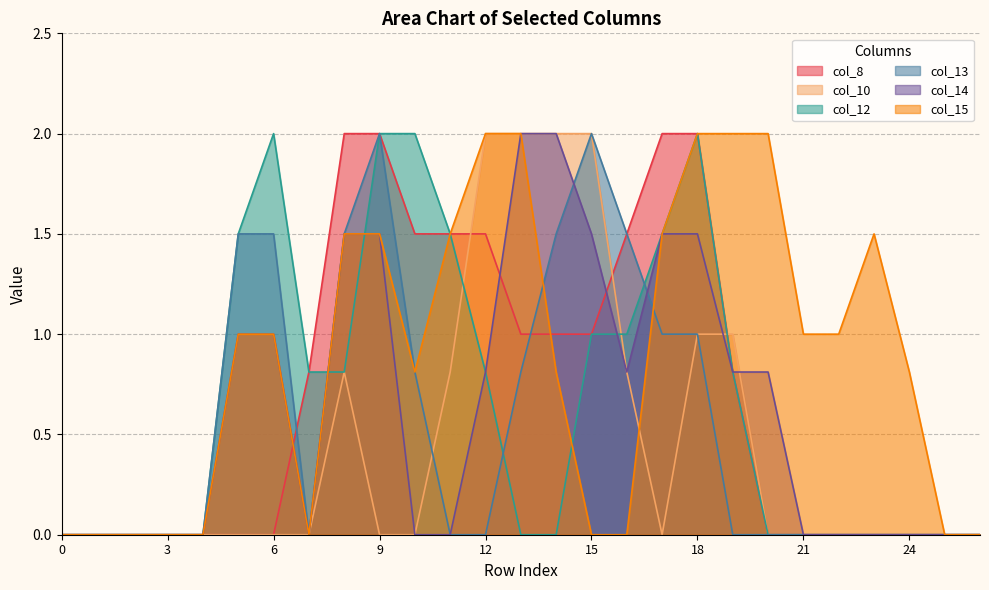

Is it true that col_12 equals 0.5 at 12?

False